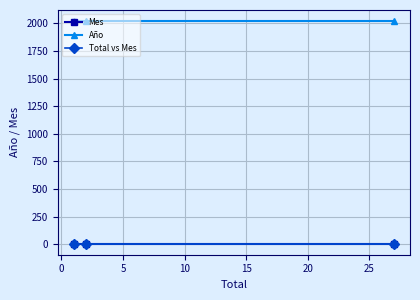

List the series in order of their peak value, lowest first.

Mes, Total vs Mes, Año